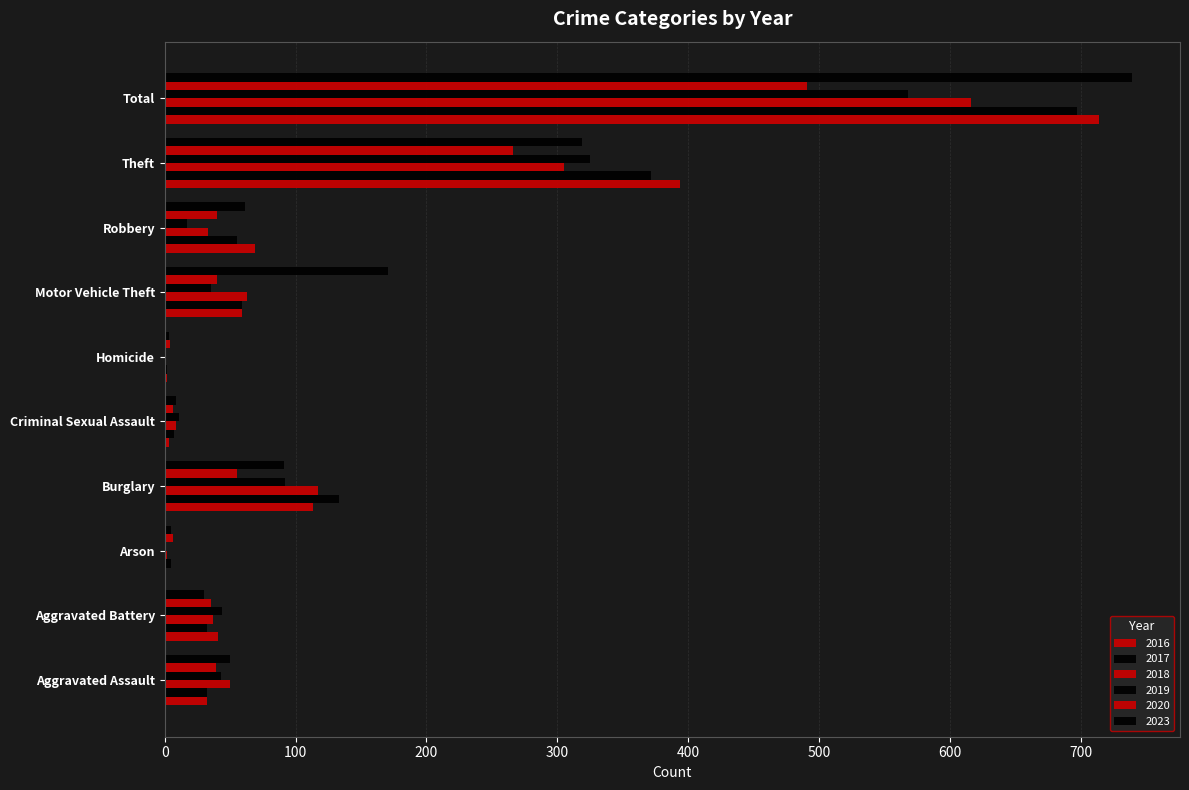

The 2018 series shows 37 at Aggravated Battery. True or false?

True